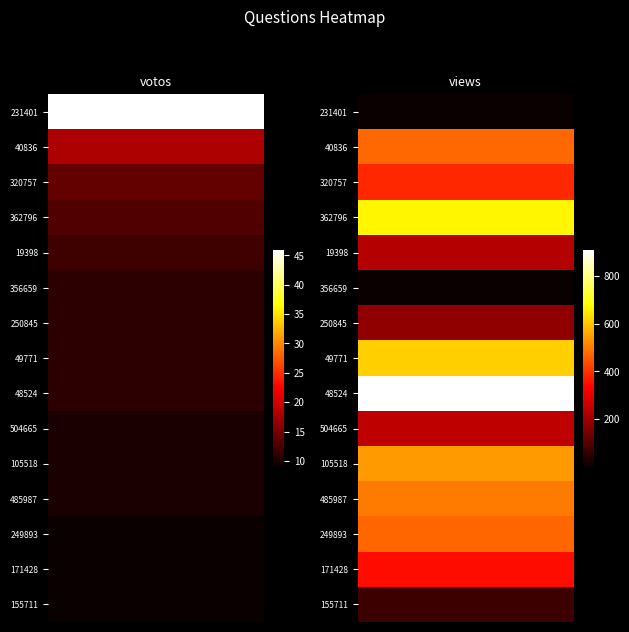

What is the difference between the second highest and minimum values in the views series?

665